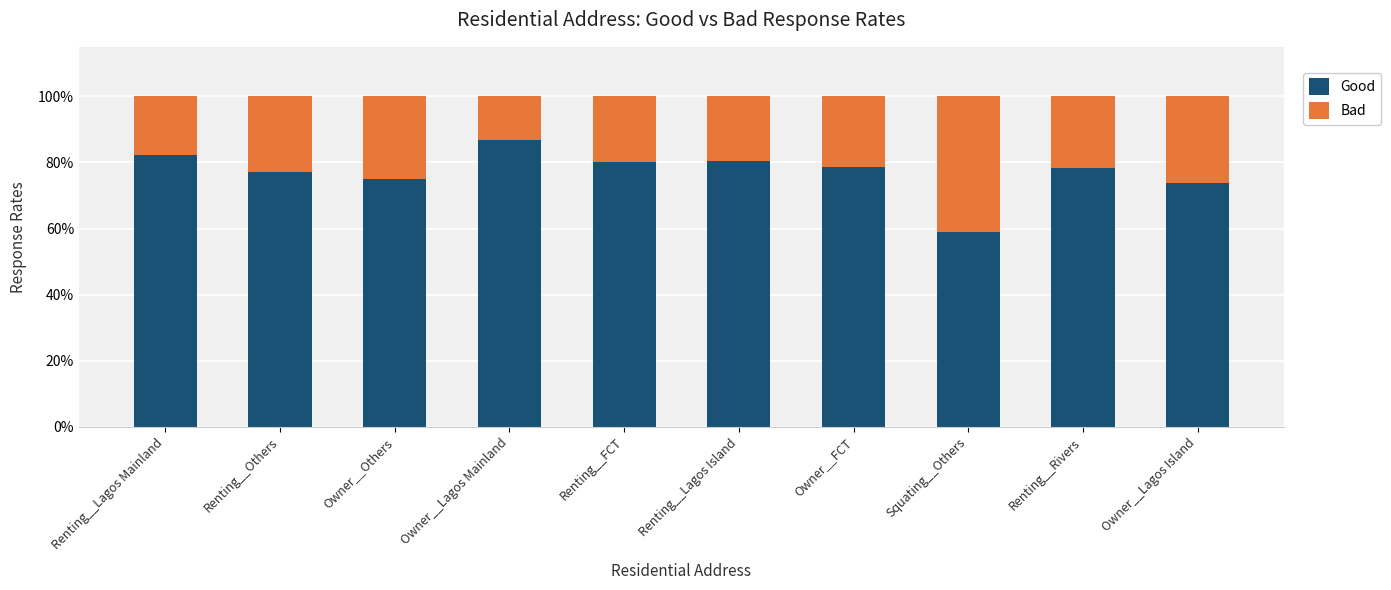

What are all the series names shown in the legend?

Good, Bad